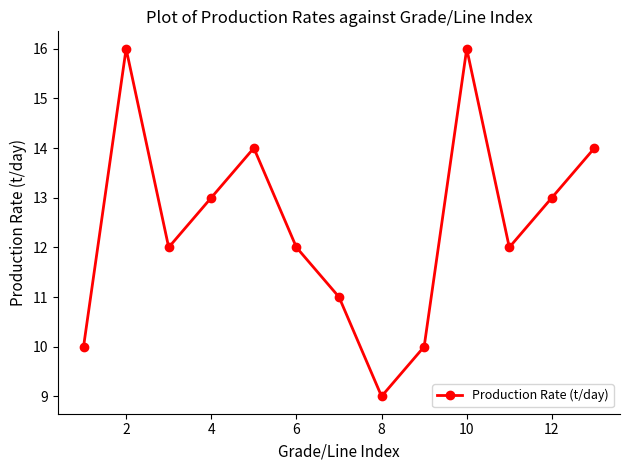

What is the smallest value displayed?

9